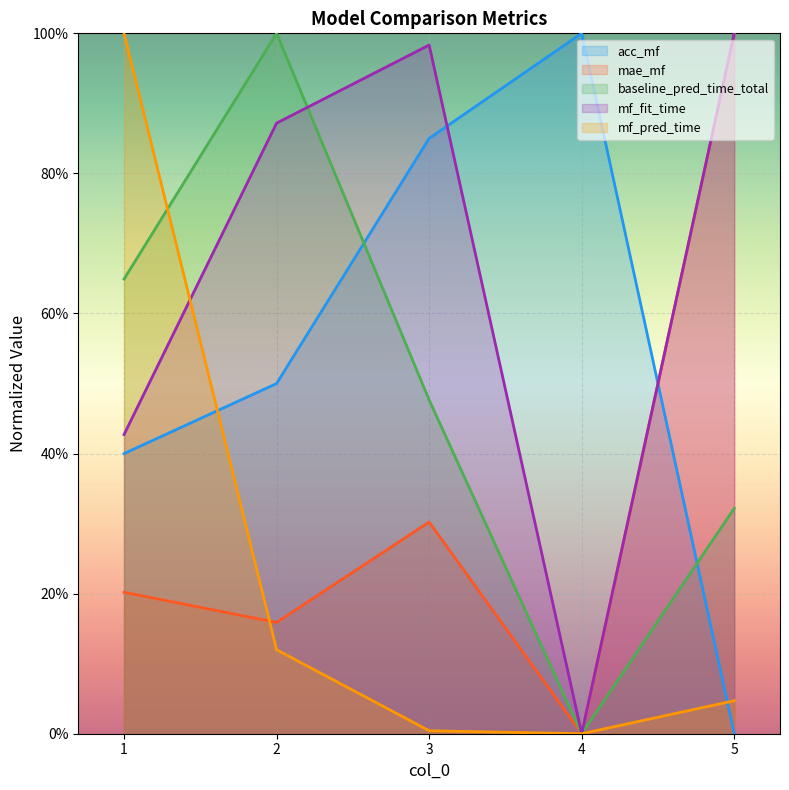

At 2, list the series in order from largest to smallest.

baseline_pred_time_total, mf_fit_time, acc_mf, mae_mf, mf_pred_time